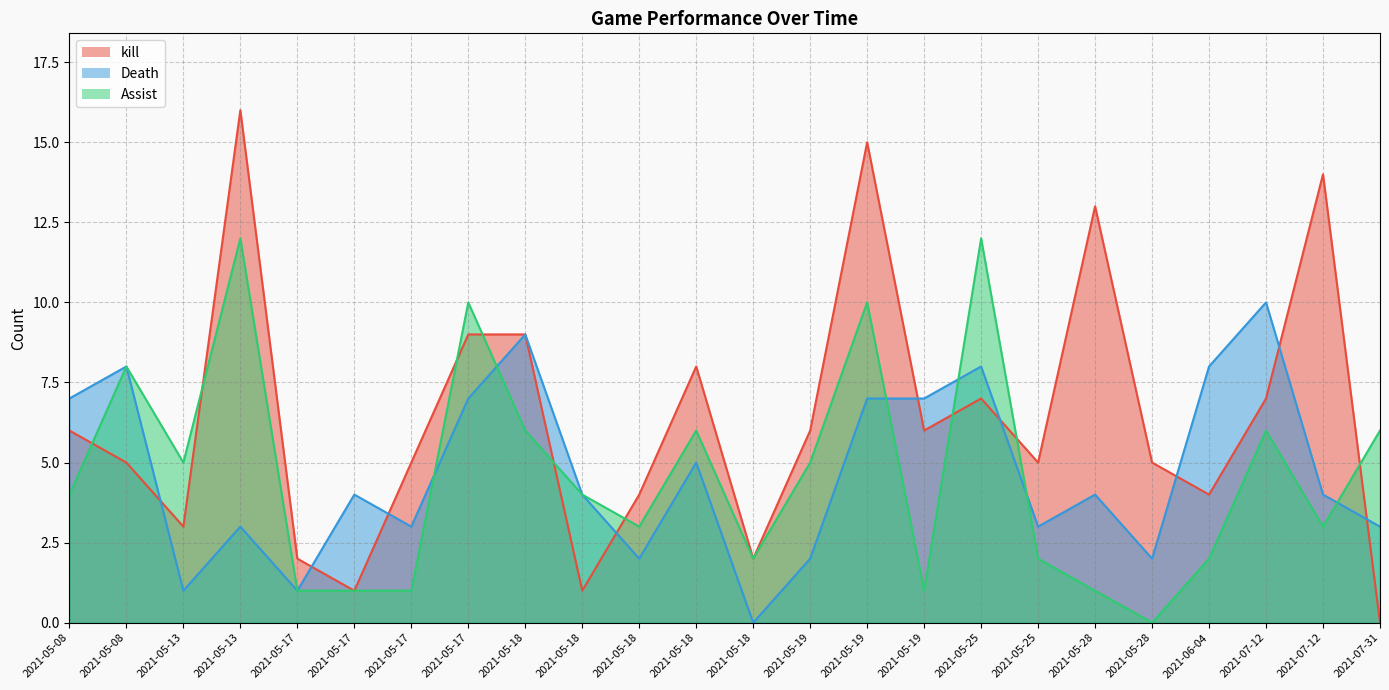

Reading right to left, transcribe all the data shown in this chart.

kill: 0	14	7	4	5	13	5	7	6	15	6	2	8	4	1	9	9	5	1	2	16	3	5	6
Death: 3	4	10	8	2	4	3	8	7	7	2	0	5	2	4	9	7	3	4	1	3	1	8	7
Assist: 6	3	6	2	0	1	2	12	1	10	5	2	6	3	4	6	10	1	1	1	12	5	8	4